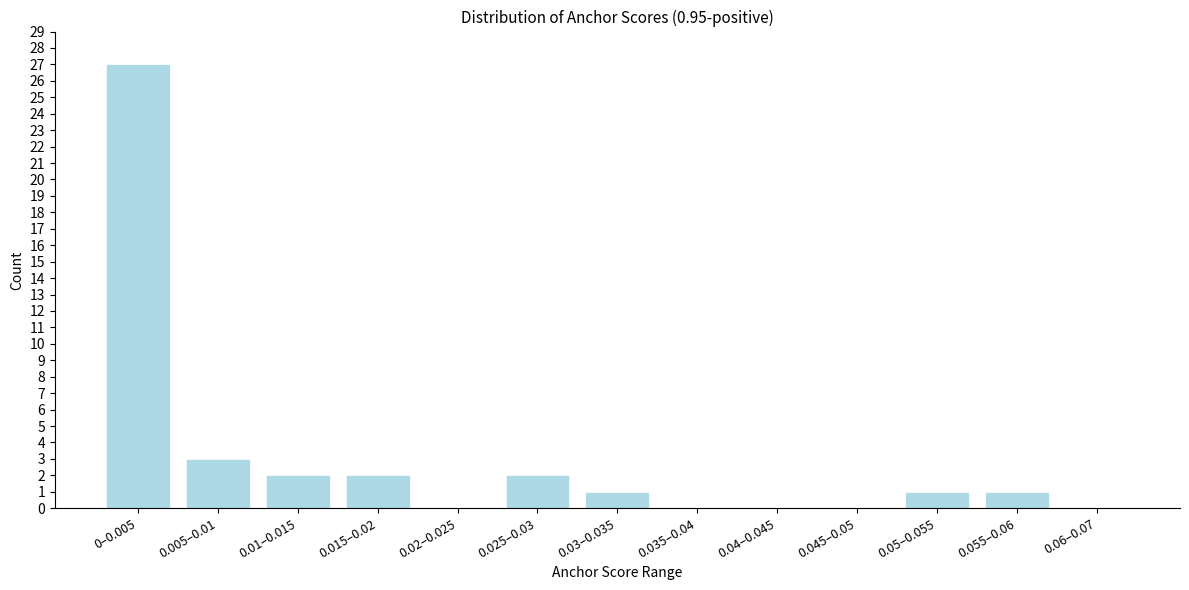

Reading left to right, what are all the values shown in this chart?

0–0.005=27	0.005–0.01=3	0.01–0.015=2	0.015–0.02=2	0.02–0.025=0	0.025–0.03=2	0.03–0.035=1	0.035–0.04=0	0.04–0.045=0	0.045–0.05=0	0.05–0.055=1	0.055–0.06=1	0.06–0.07=0